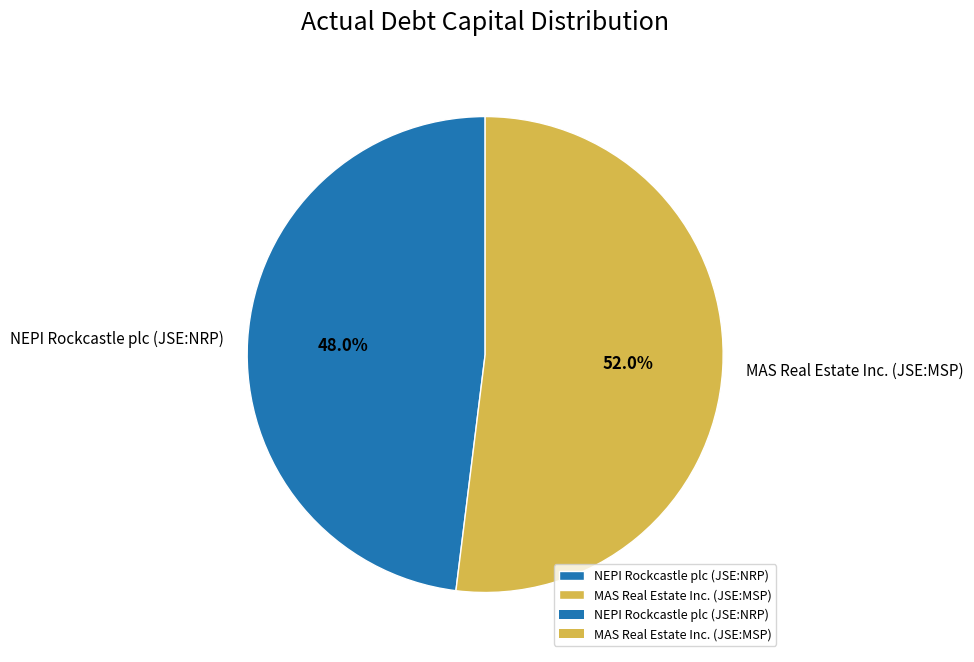

True or false: NEPI Rockcastle plc (JSE:NRP) accounts for 48% of the total.

True